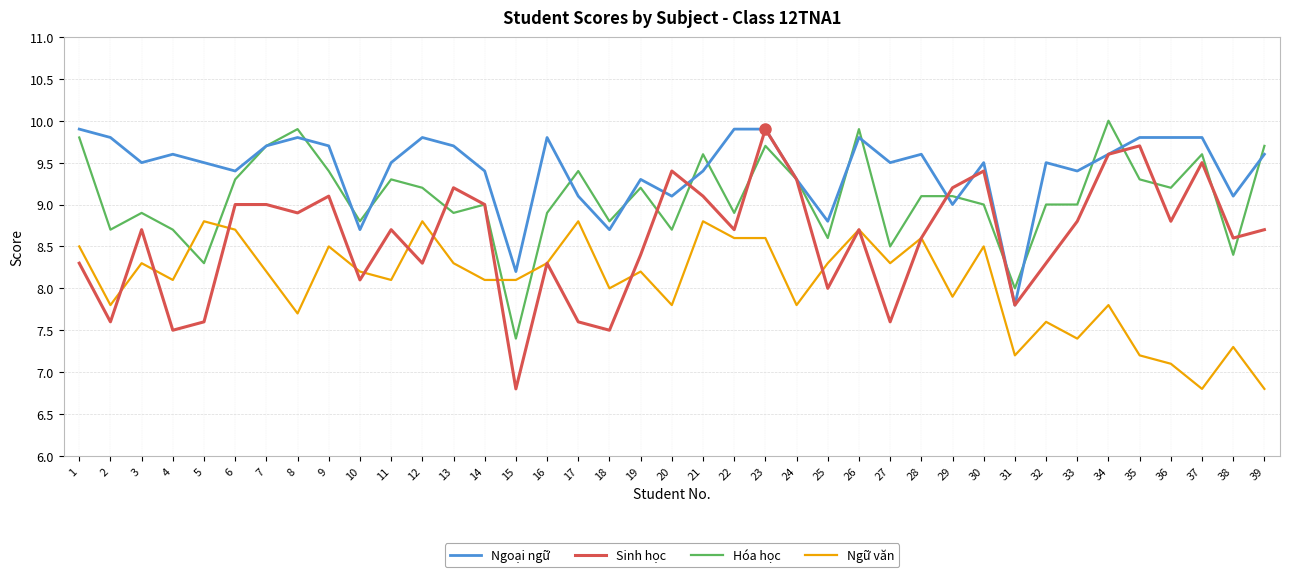

At which label does Hóa học reach its peak?

34